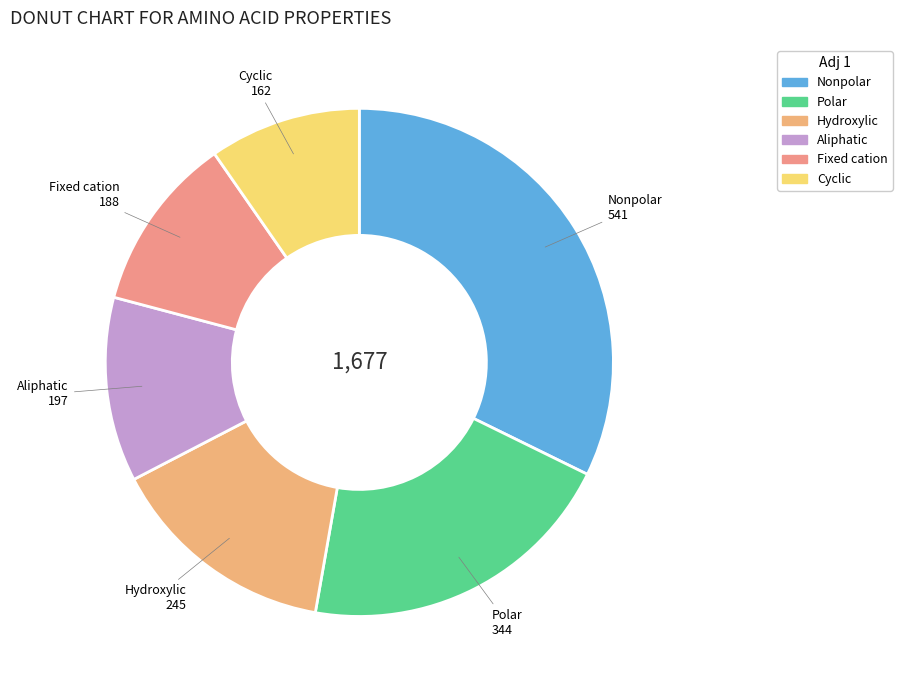

True or false: Aliphatic accounts for 1% of the total.

False